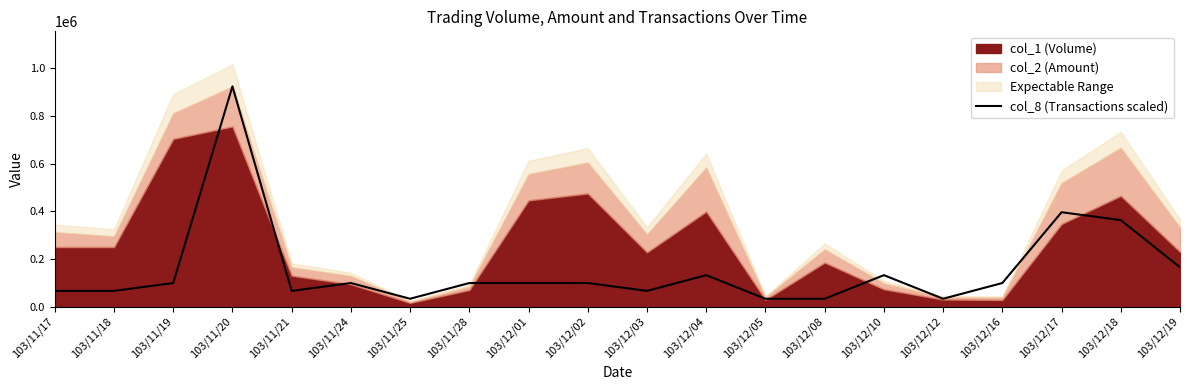

Which category has the highest value in the col_8 (Transactions scaled) series?

103/11/20